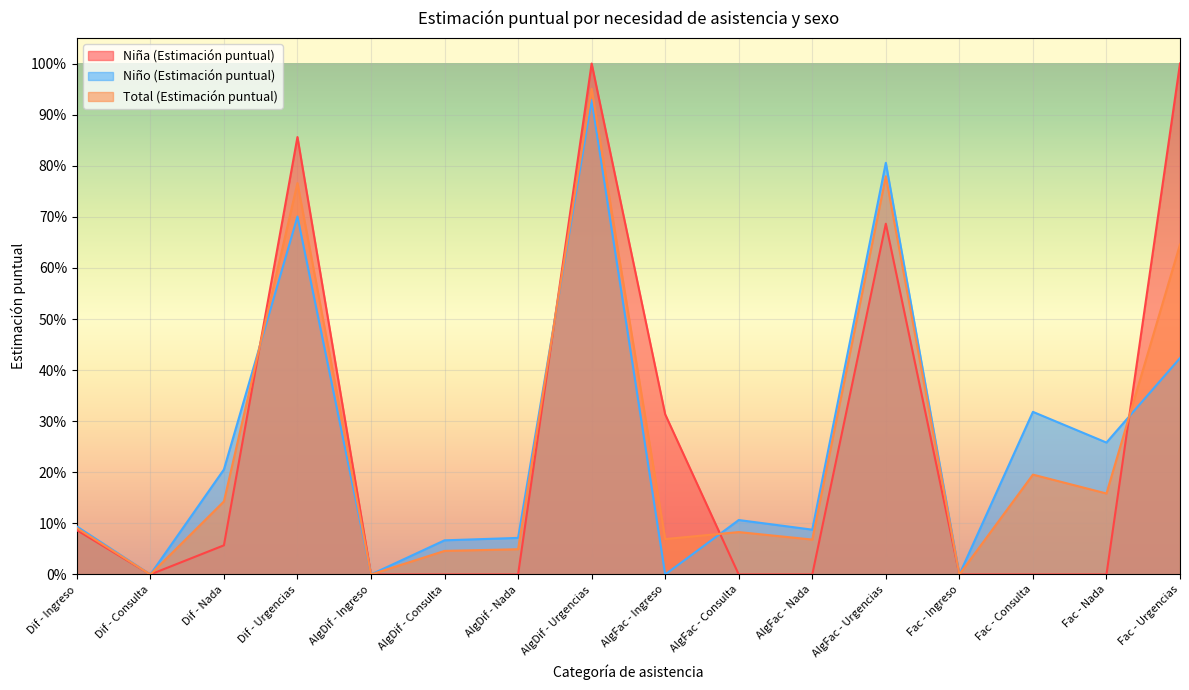

The value of Niña (Estimación puntual) at Con dificultad - Nada is 0.1. True or false?

True